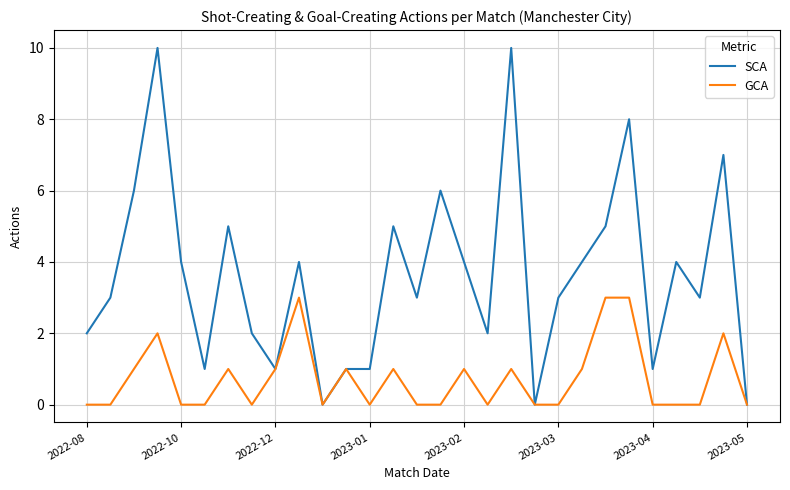

Reading left to right, list all the values displayed in this chart.

SCA: 2	3	6	10	4	1	5	2	1	4	0	1	1	5	3	6	4	2	10	0	3	4	5	8	1	4	3	7	0
GCA: 0	0	1	2	0	0	1	0	1	3	0	1	0	1	0	0	1	0	1	0	0	1	3	3	0	0	0	2	0